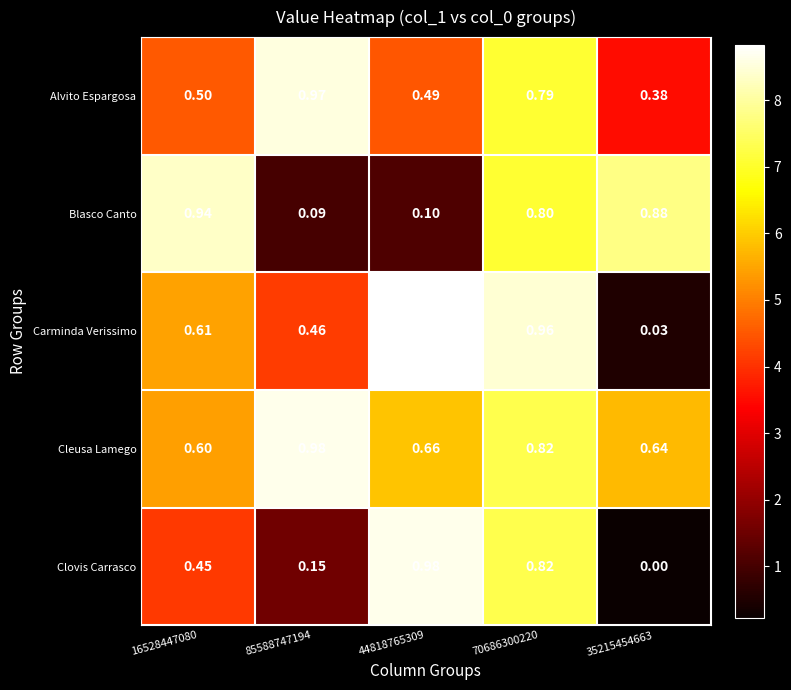

How many data points does each series have?

5